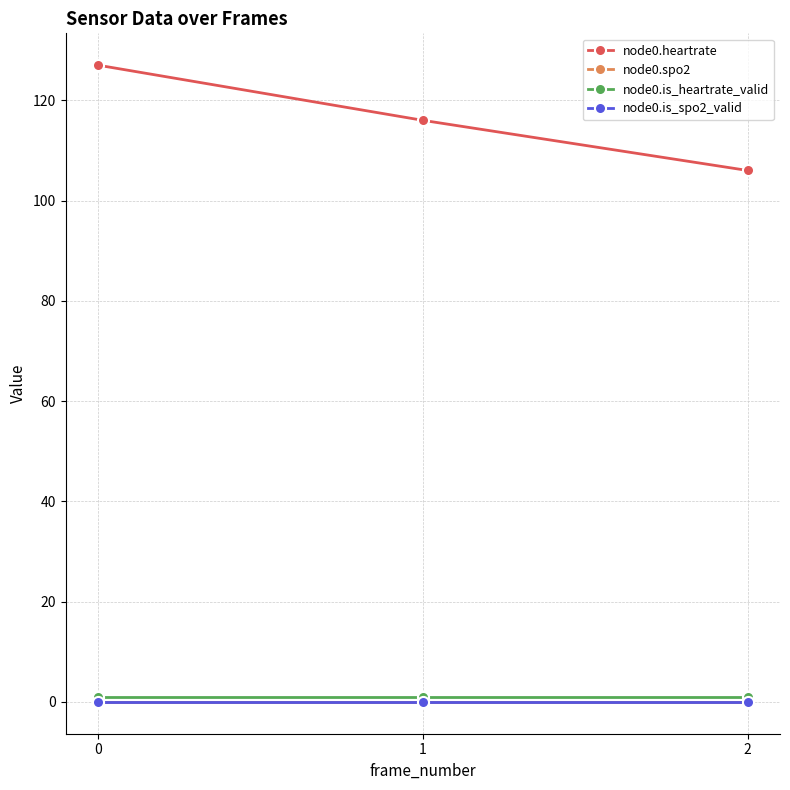

Does the chart have visible grid lines?

Yes